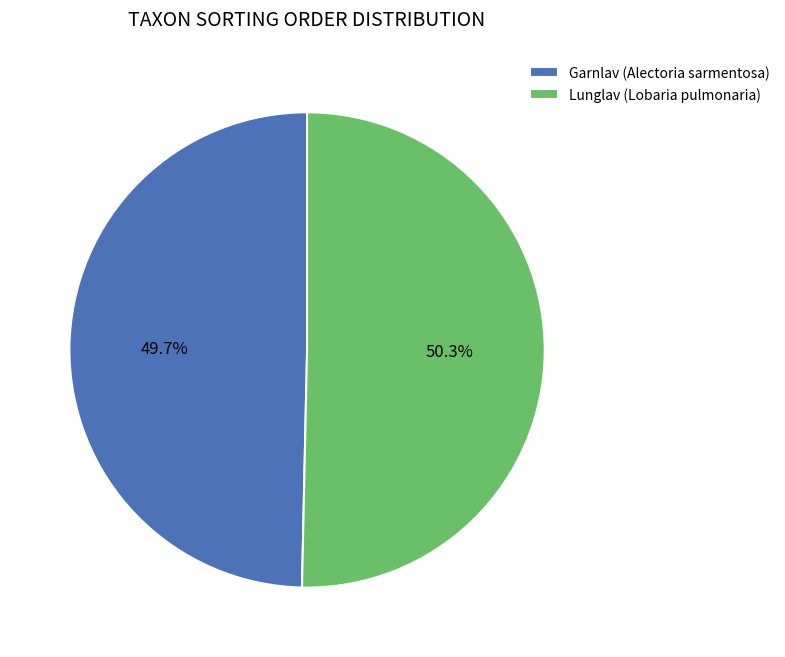

Combined, do Lunglav (Lobaria pulmonaria) and Garnlav (Alectoria sarmentosa) account for over 50%?

Yes